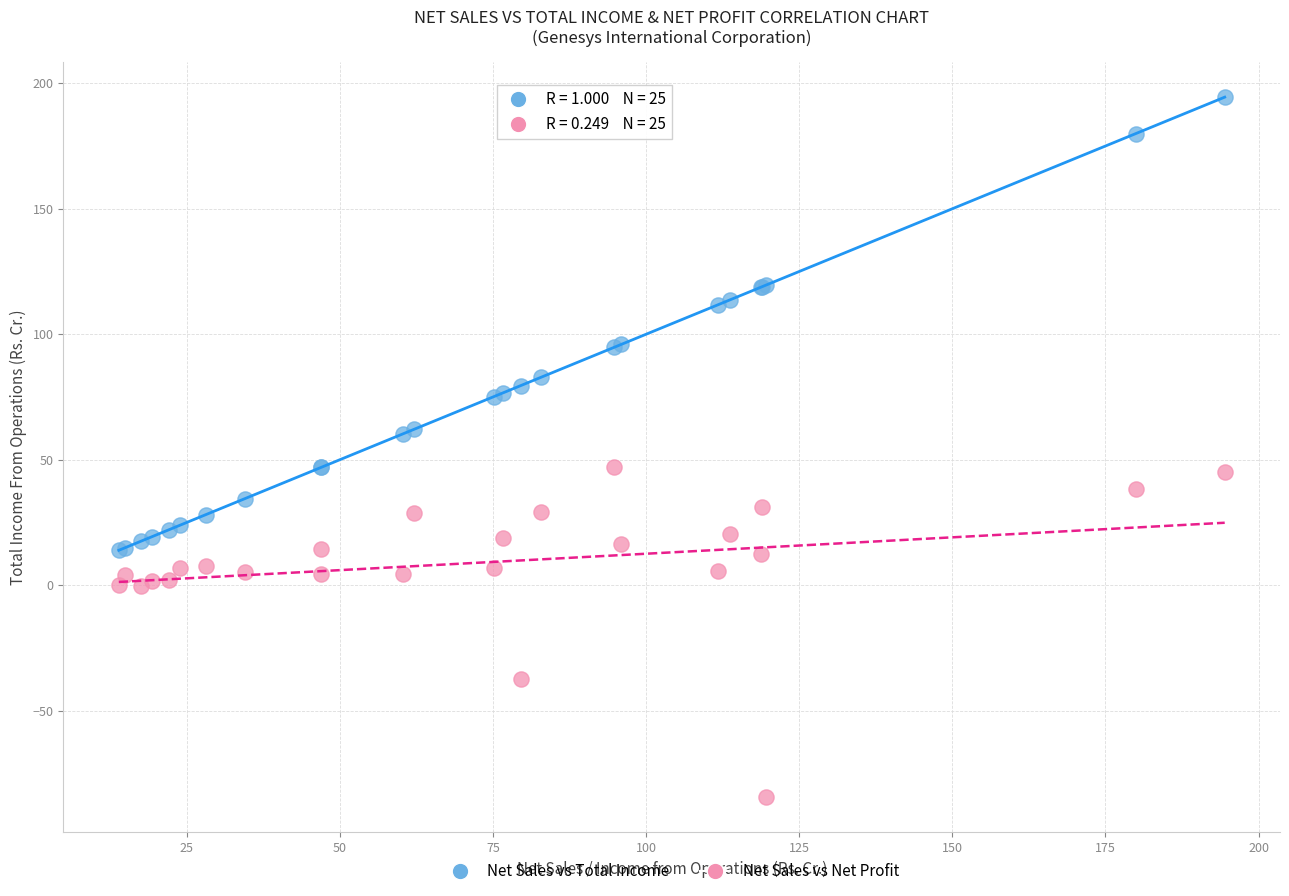

Which series has the largest Y range (max minus min)?

Net Sales vs Total Income